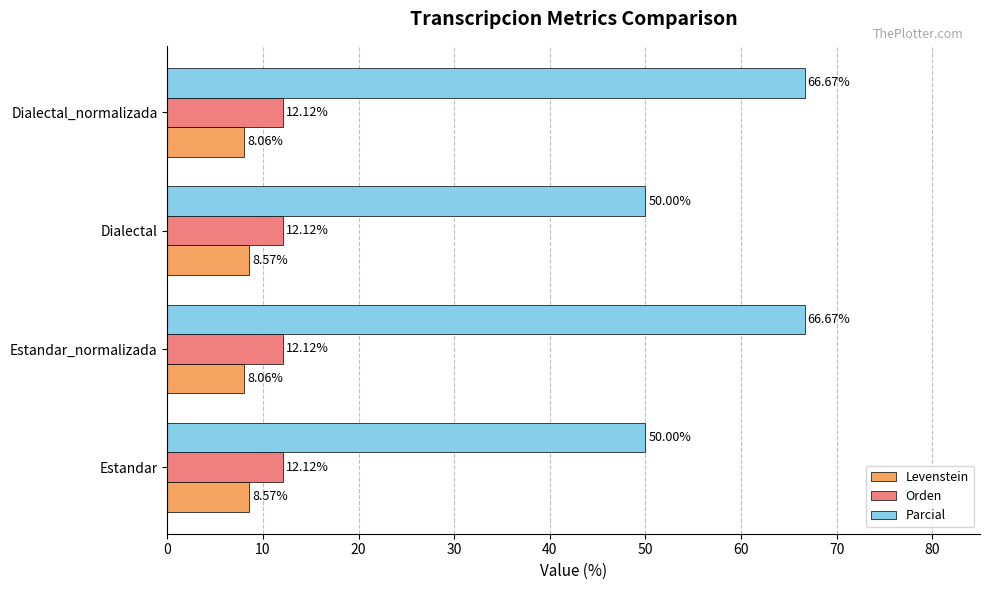

How many data points in Parcial are above 66?

2